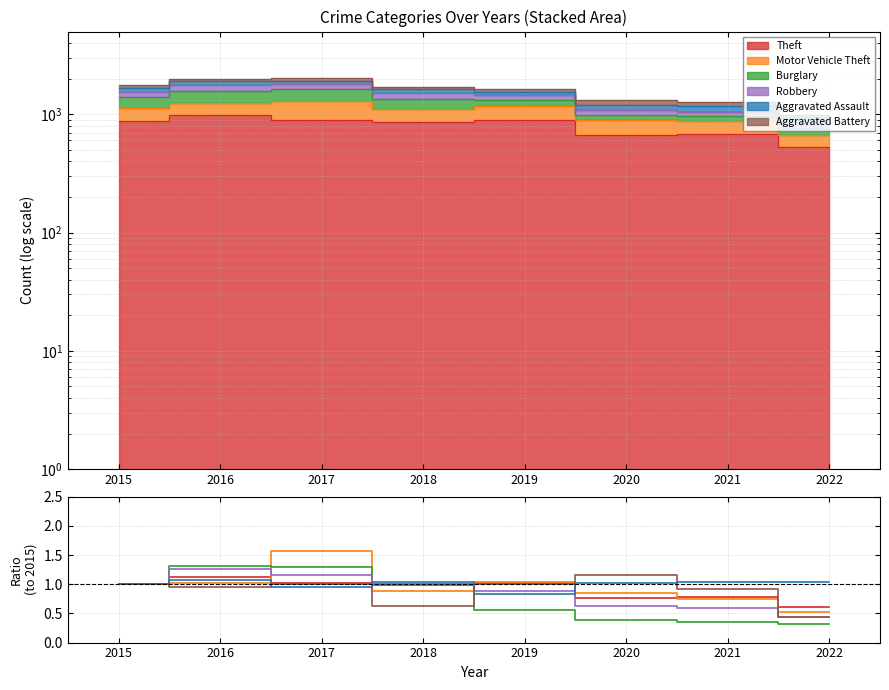

How many lines are shown in the chart?

6